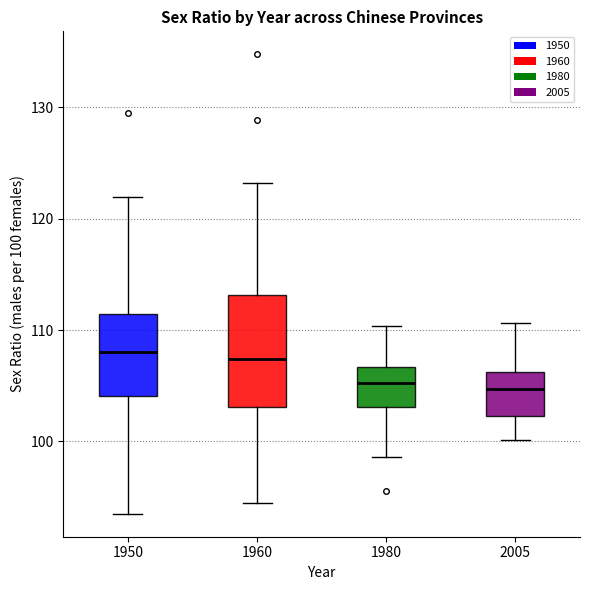

Which box is the tallest, from its lower edge to its upper edge?

1960